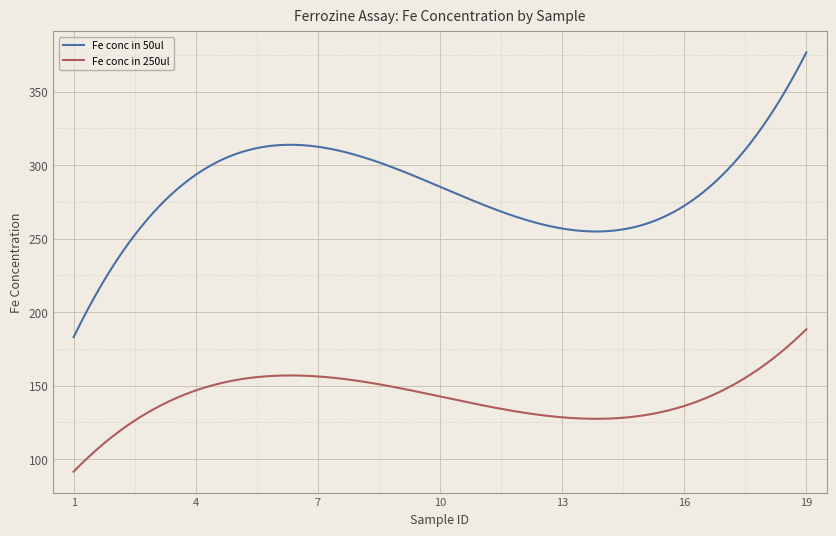

True or false: Fe conc in 250ul and Fe conc in 50ul cross at least once.

False